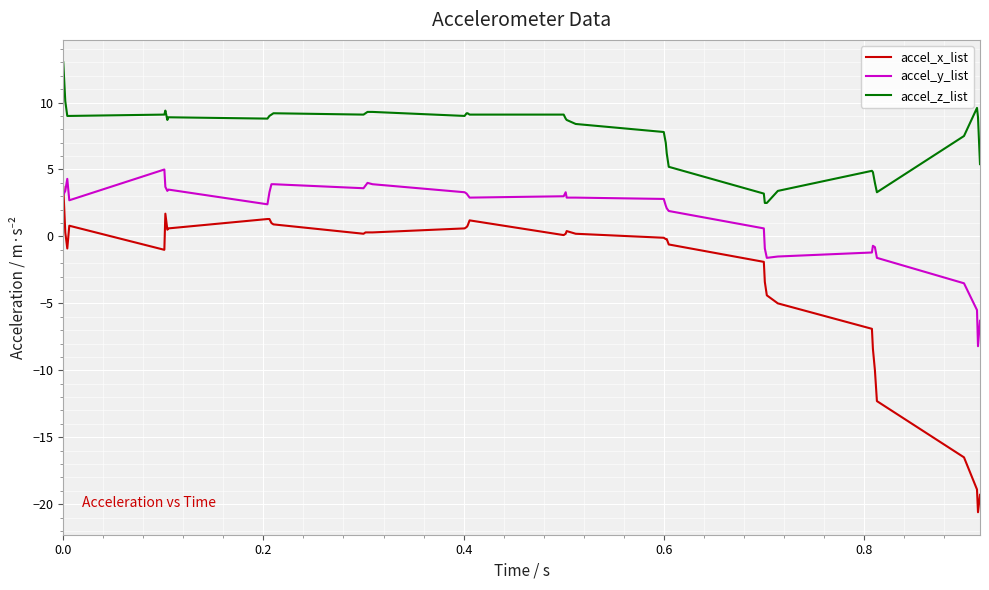

What is the highest value of the accel_y_list series?

5.0